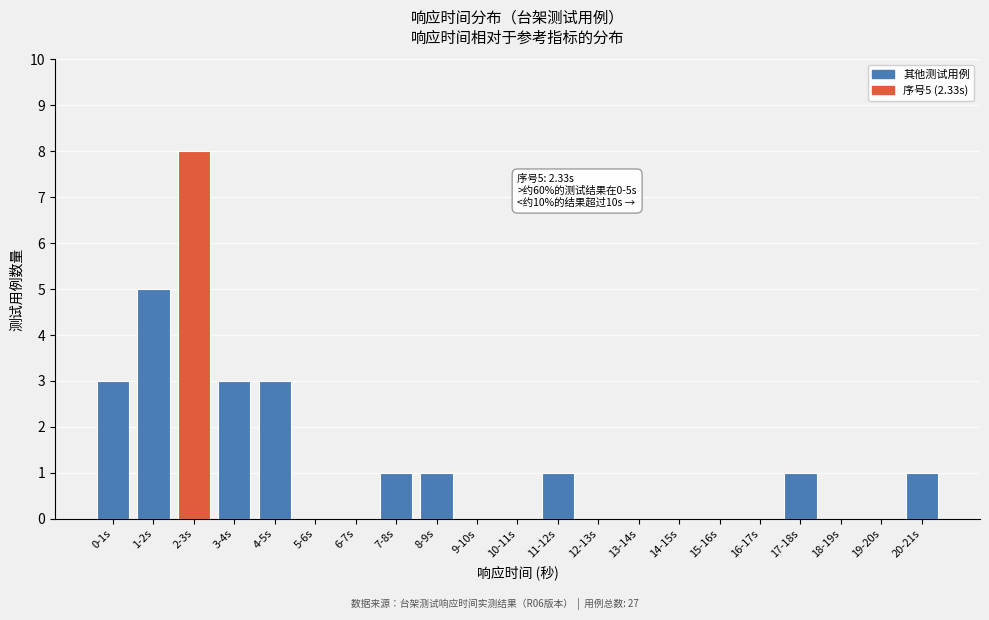

Reading right to left, extract all data points from this chart.

20-21s=1	19-20s=0	18-19s=0	17-18s=1	16-17s=0	15-16s=0	14-15s=0	13-14s=0	12-13s=0	11-12s=1	10-11s=0	9-10s=0	8-9s=1	7-8s=1	6-7s=0	5-6s=0	4-5s=3	3-4s=3	2-3s=8	1-2s=5	0-1s=3